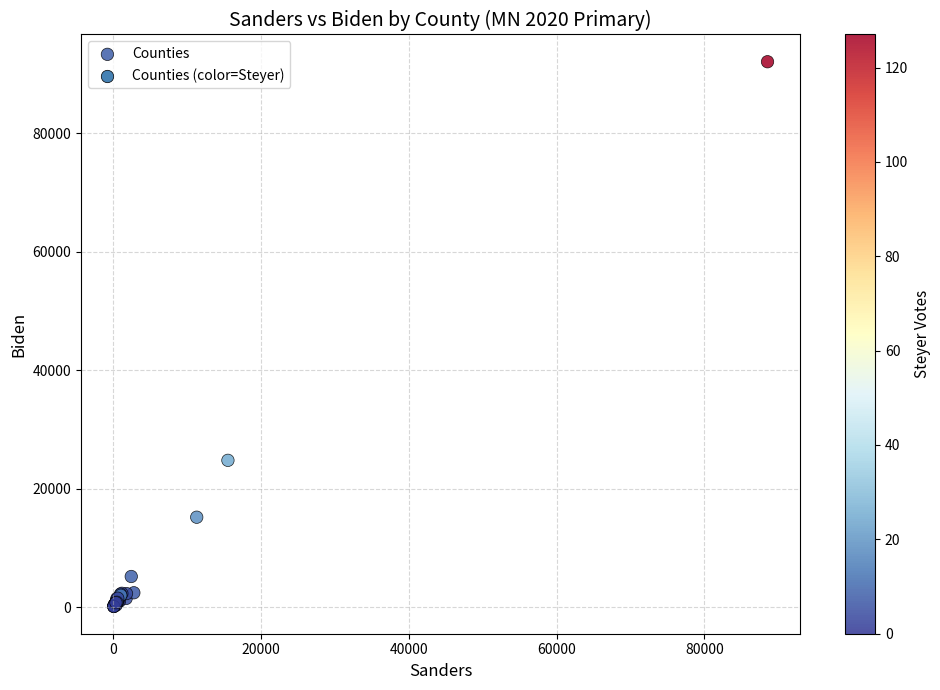

What Y value in the scatter plot is closest to 46103?

24782